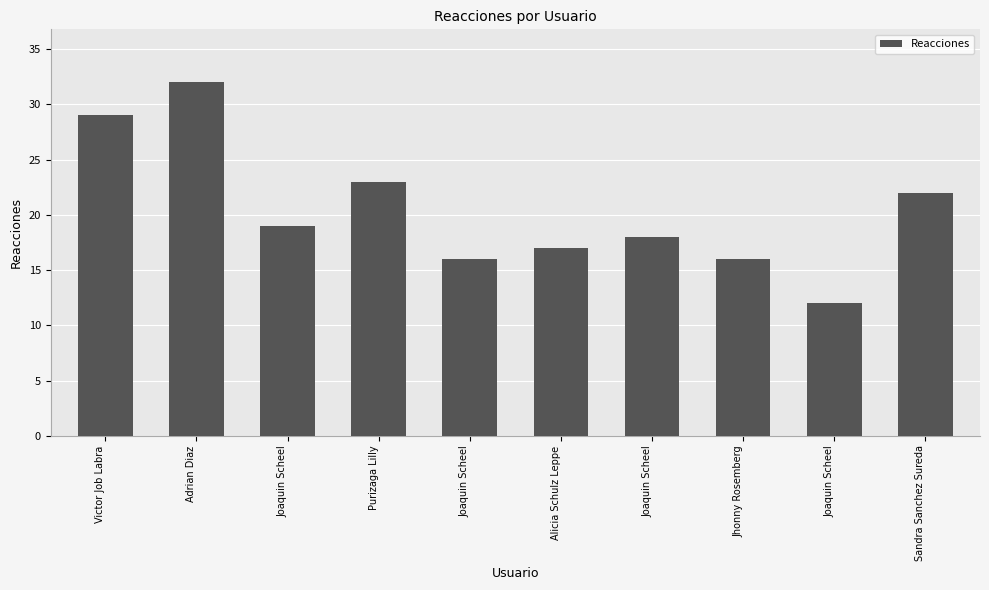

Approximately how many times larger is the value at Purizaga Lilly compared to Jhonny Rosemberg?

1.4